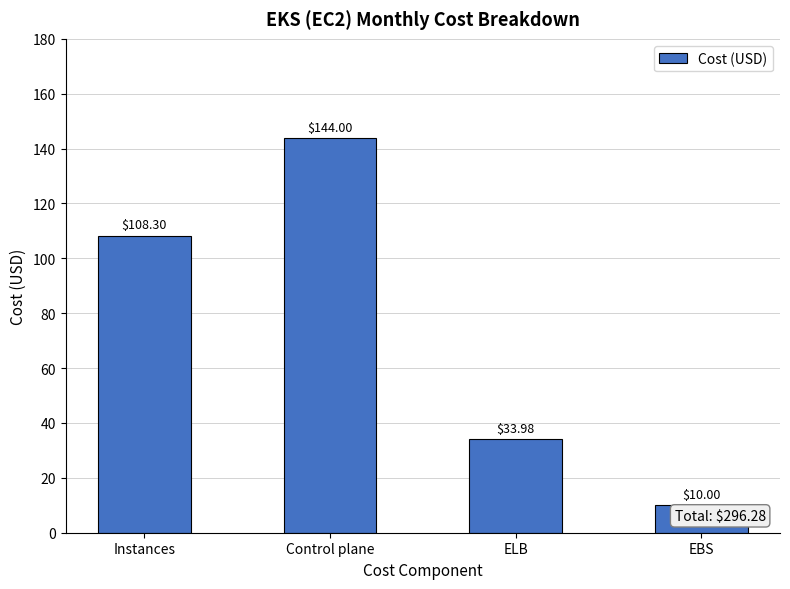

Which has a higher value, Instances or EBS?

Instances